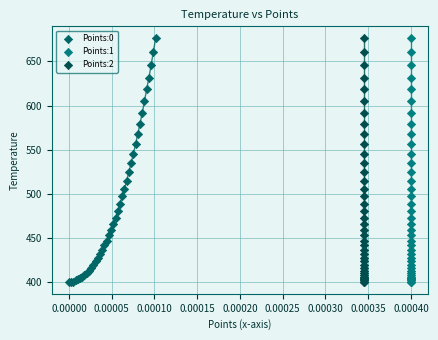

What are all the series names shown in the legend?

Points:0, Points:1, Points:2